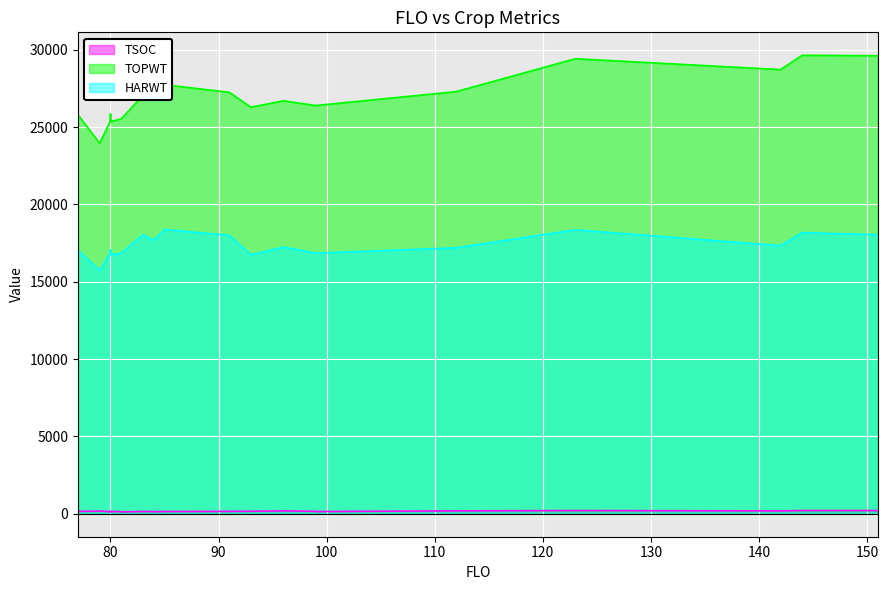

List the labels in order of TOPWT value, smallest first.

79, 80, 80, 81, 81, 77, 80, 80, 93, 99, 99, 96, 84, 84, 83, 91, 112, 85, 142, 123, 151, 144